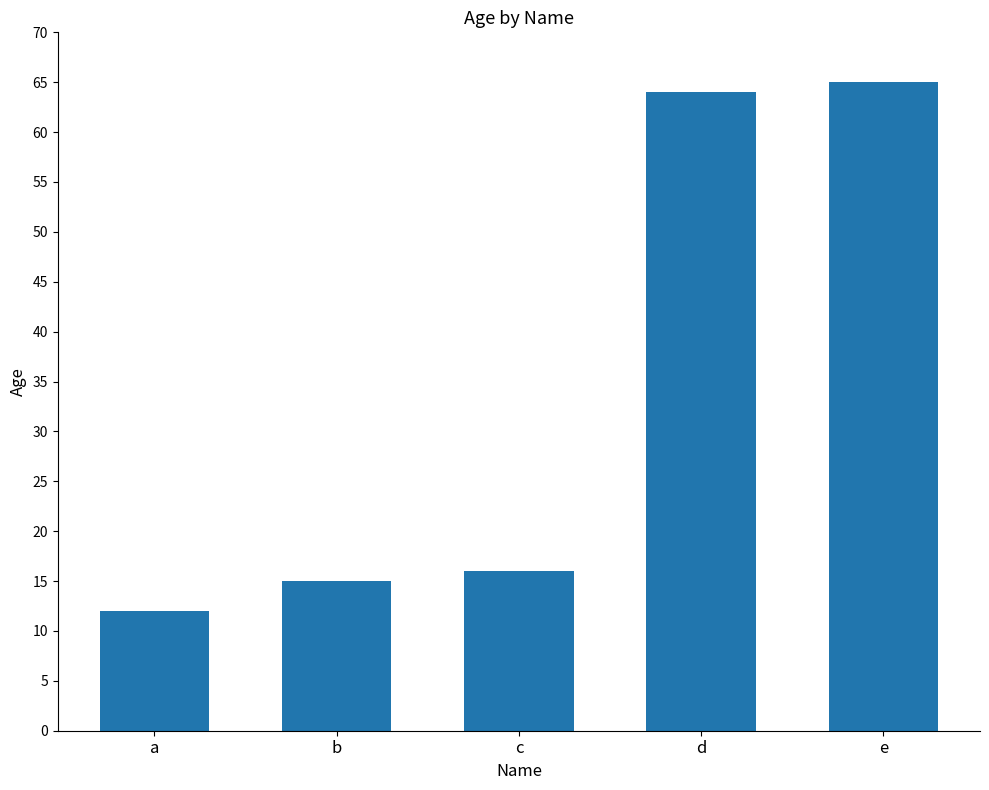

Which category has the lowest value across all series?

a